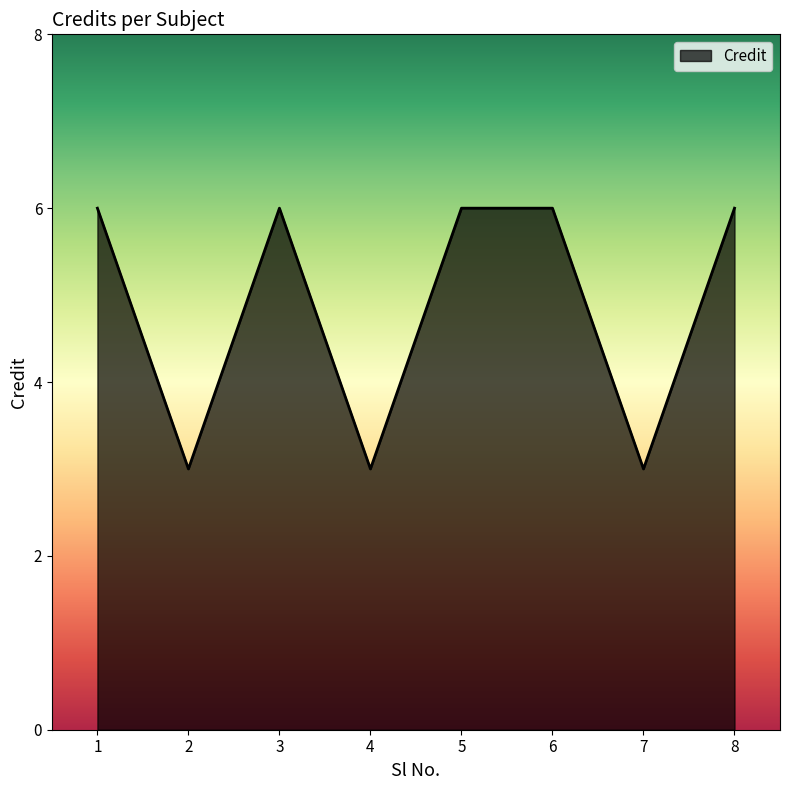

Read the value at 5.

6